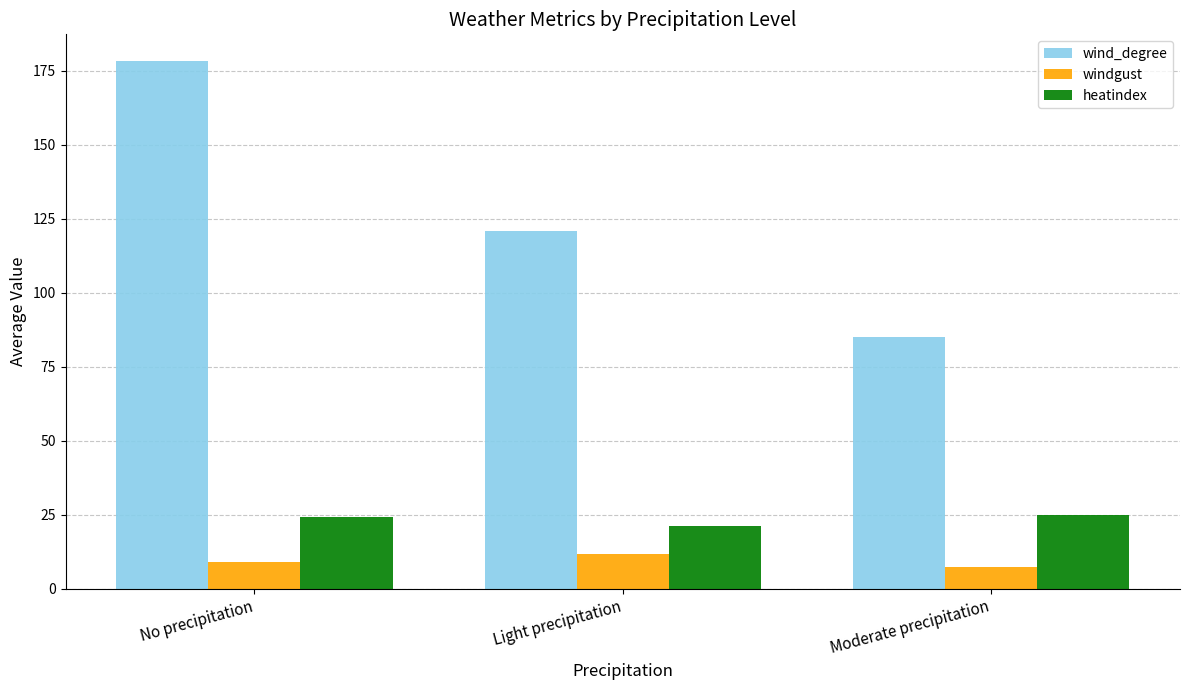

What is the total value across all series at No precipitation?

211.7